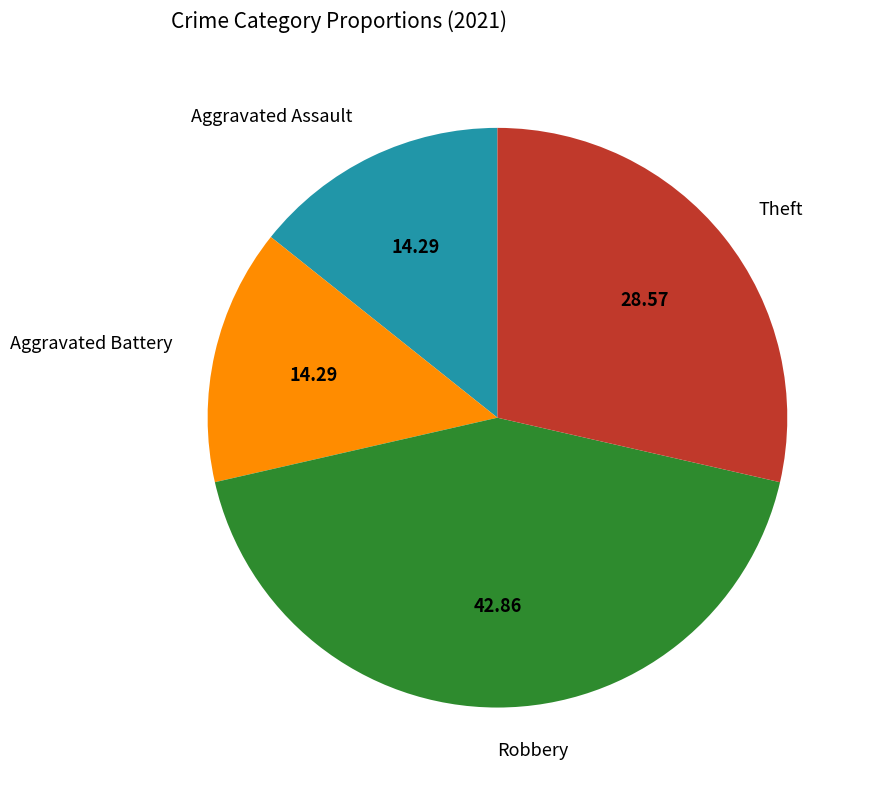

True or false: Theft accounts for 29% of the total.

True